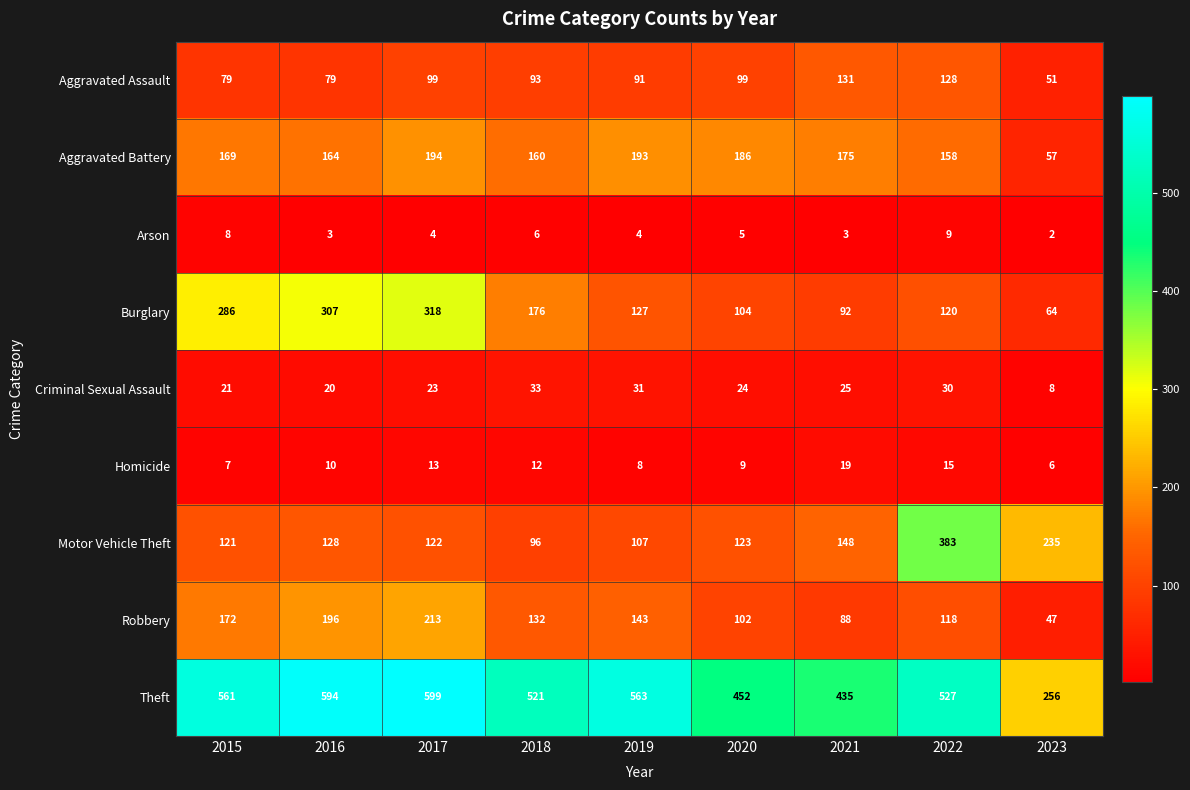

The value of Homicide at 2018 is 20. True or false?

False